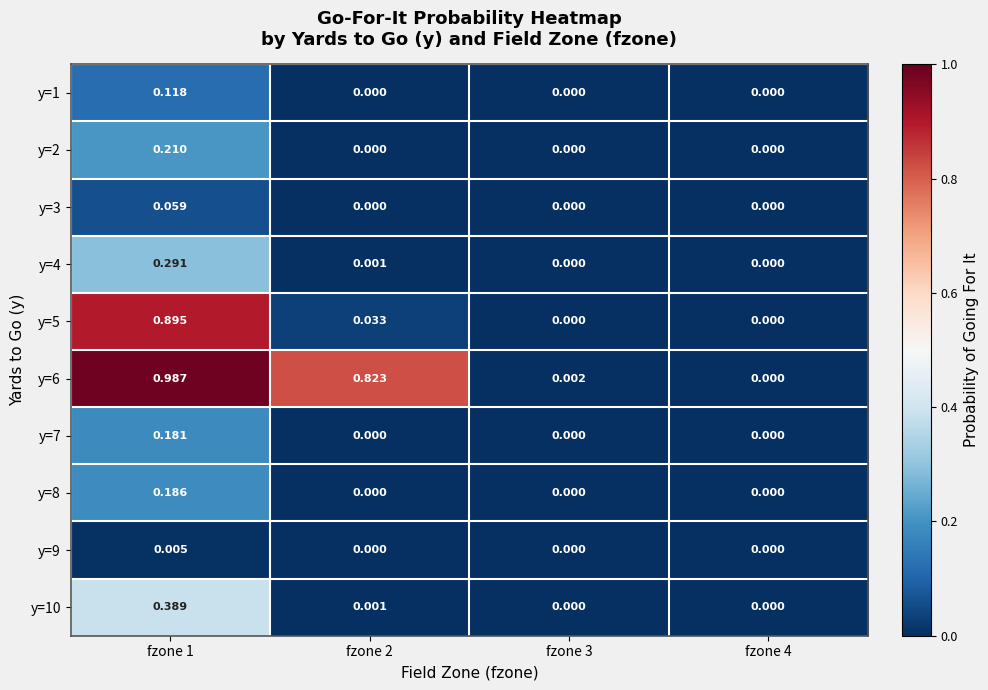

Is the value of y=8 at fzone 4 greater than the value of y=3 at fzone 1?

No